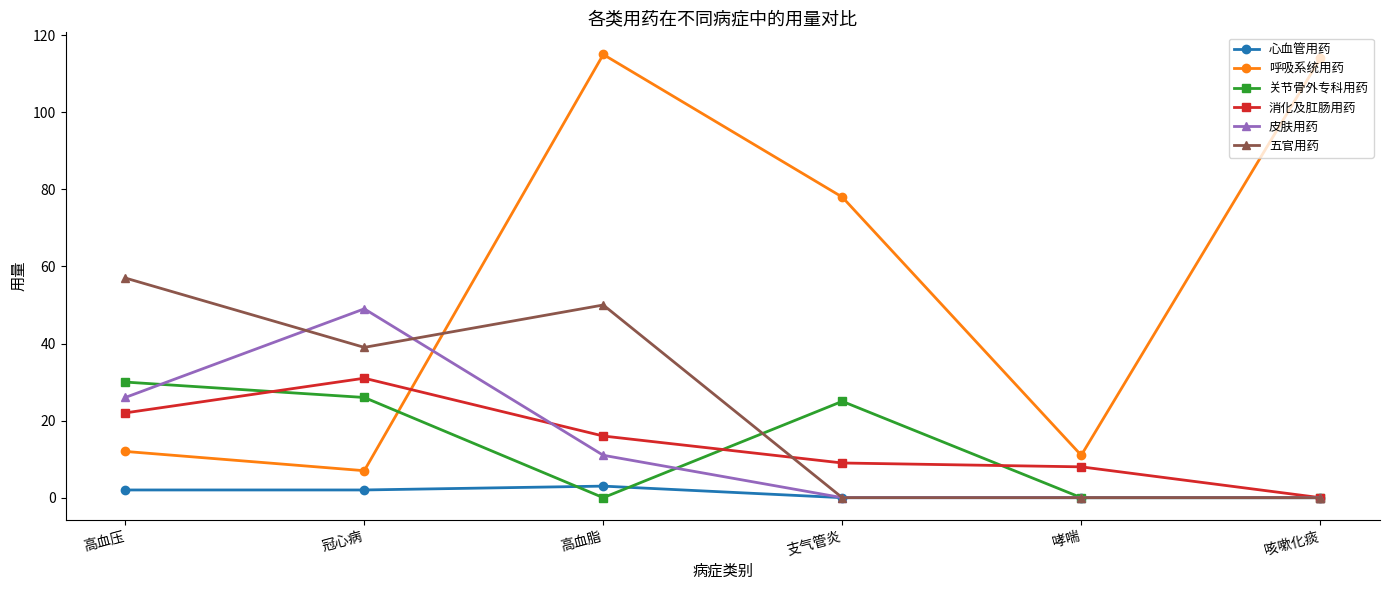

What position from the right is 支气管炎?

3